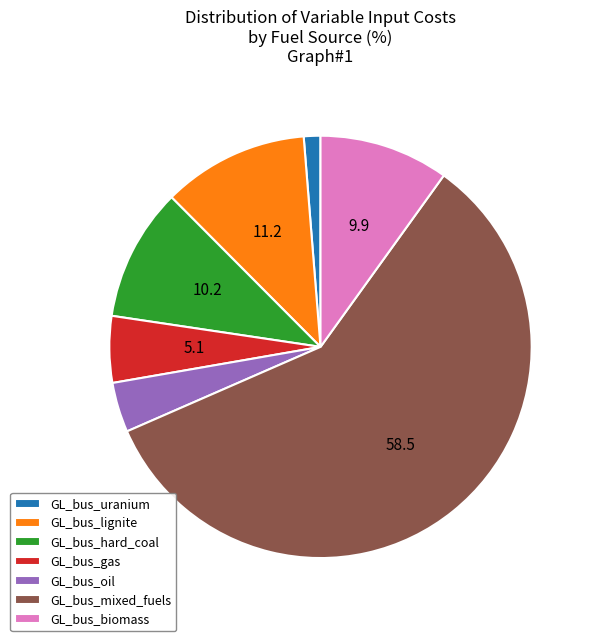

What is the ratio of the value at GL_bus_oil to the value at GL_bus_gas?

0.8